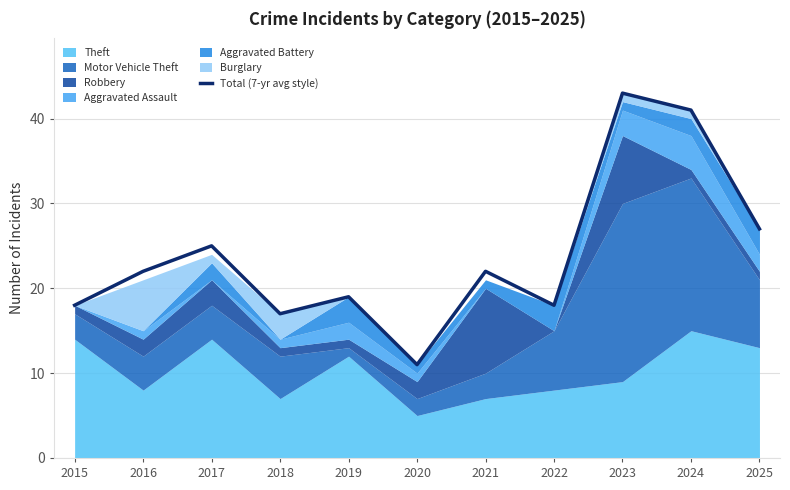

The value at 2017 is 39. True or false?

False